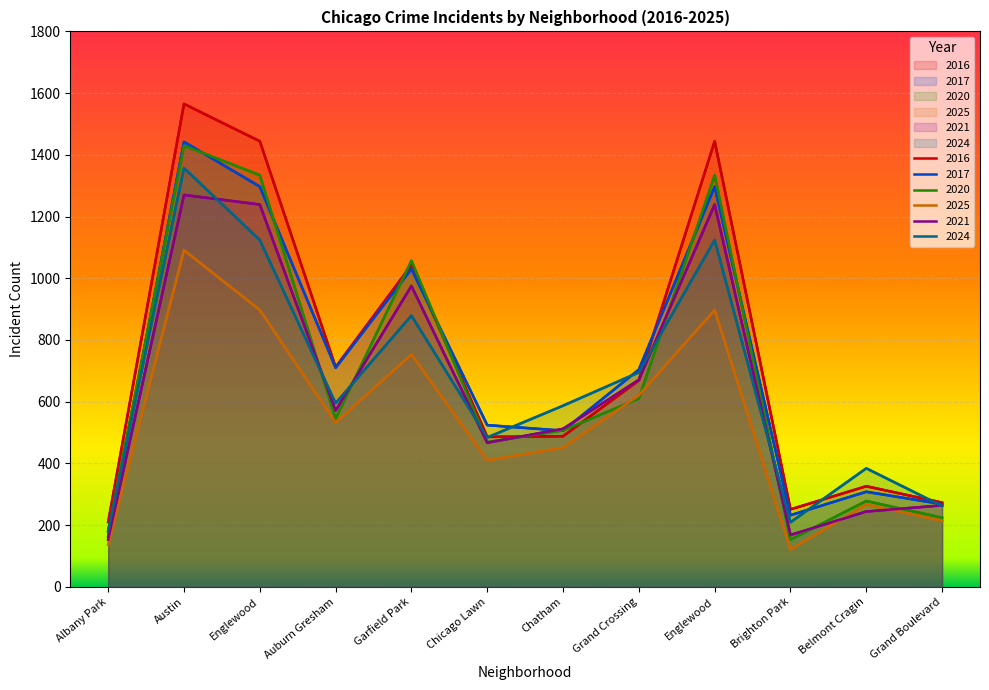

Is the value of 2024 at Garfield Park greater than the value of 2021 at Chatham?

Yes